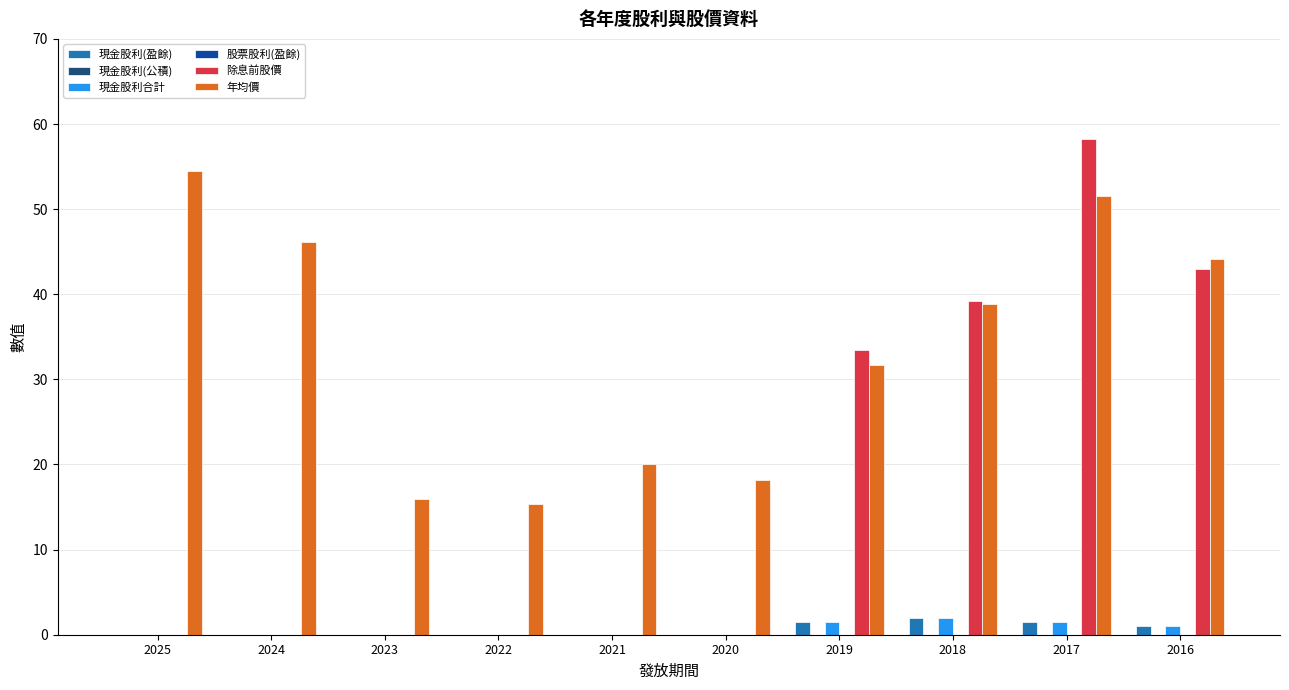

Reading right to left, list all the values displayed in this chart.

現金股利(盈餘): 2016=1.0	2017=1.5	2018=2.0	2019=1.5	2020=0.0	2021=0.0	2022=0.0	2023=0.0	2024=0.0	2025=0.0
現金股利(公積): 2016=0.0	2017=0.0	2018=0.0	2019=0.0	2020=0.0	2021=0.0	2022=0.0	2023=0.0	2024=0.0	2025=0.0
現金股利合計: 2016=1.0	2017=1.5	2018=2.0	2019=1.5	2020=0.0	2021=0.0	2022=0.0	2023=0.0	2024=0.0	2025=0.0
股票股利(盈餘): 2016=0.0	2017=0.0	2018=0.0	2019=0.0	2020=0.0	2021=0.0	2022=0.0	2023=0.0	2024=0.0	2025=0.0
除息前股價: 2016=43.0	2017=58.2	2018=39.2	2019=33.5	2020=0.0	2021=0.0	2022=0.0	2023=0.0	2024=0.0	2025=0.0
年均價: 2016=44.1	2017=51.5	2018=38.9	2019=31.7	2020=18.2	2021=20.0	2022=15.4	2023=15.9	2024=46.1	2025=54.5